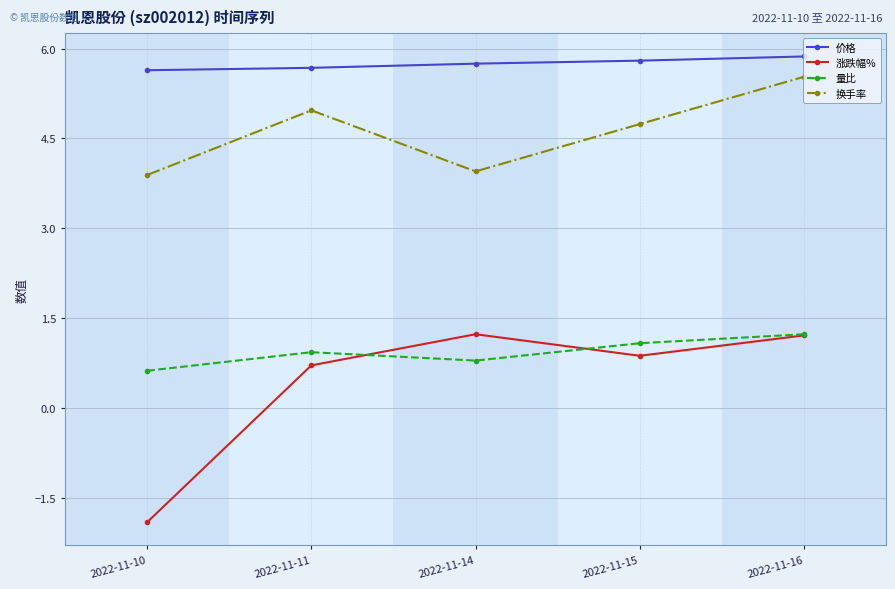

What is the value of the 换手率 point at the 4th from the left?

4.7